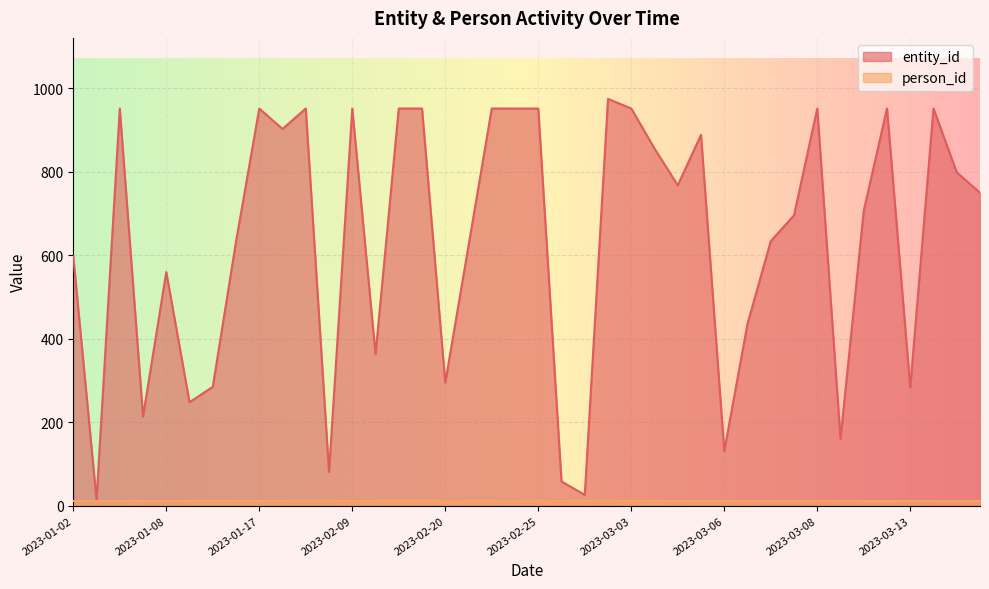

How many points are lower than both their immediate neighbors (excluding endpoints)?

12